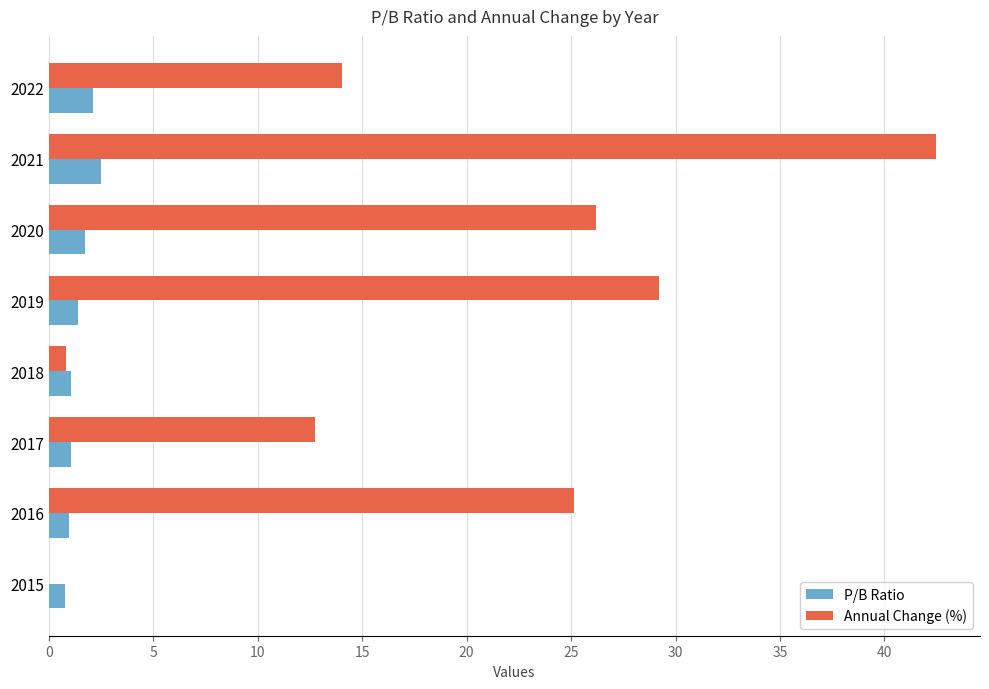

True or false: P/B Ratio has a value of 1.1 at 2018.

True